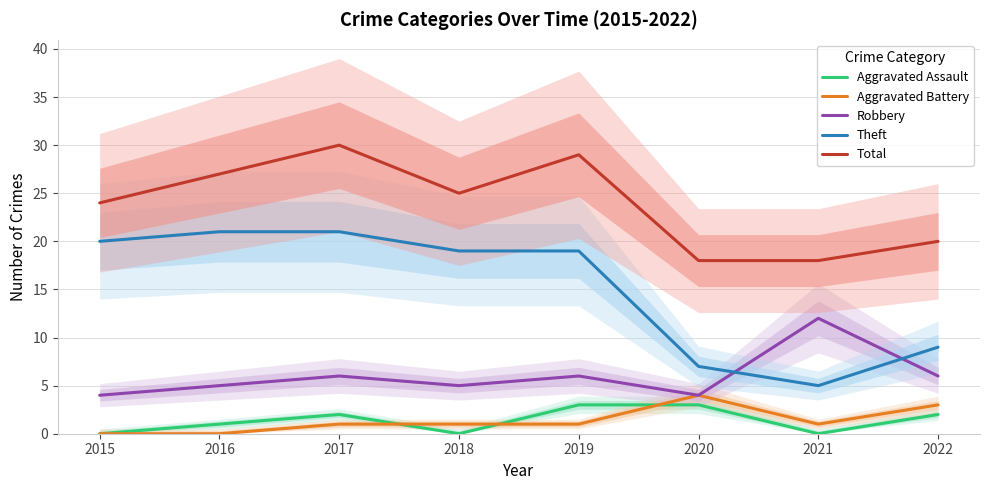

Does the chart have visible grid lines?

Yes